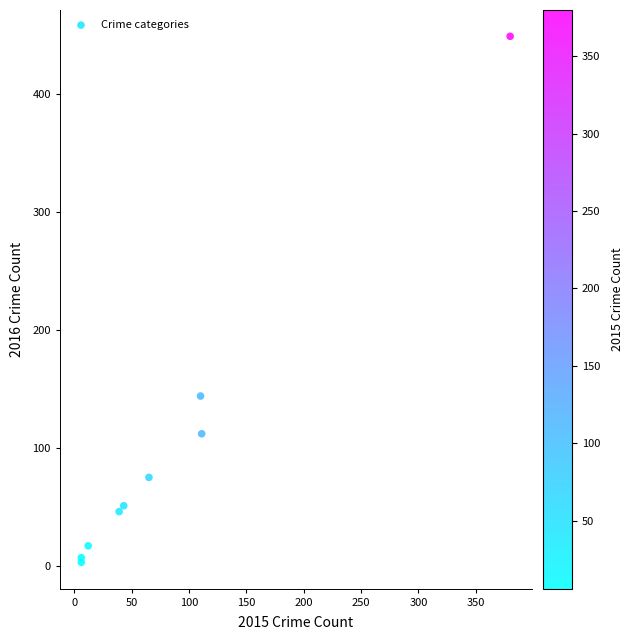

What Y value in the scatter plot is closest to 226?

144